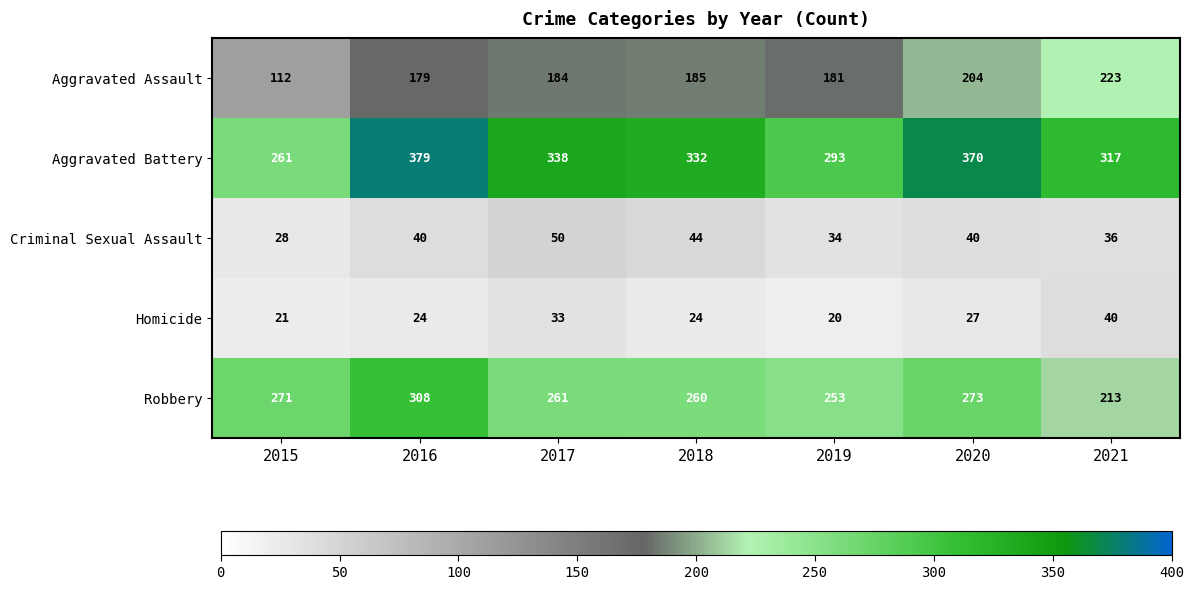

Rank the series at 2016 from highest to lowest value.

Aggravated Battery, Robbery, Aggravated Assault, Criminal Sexual Assault, Homicide